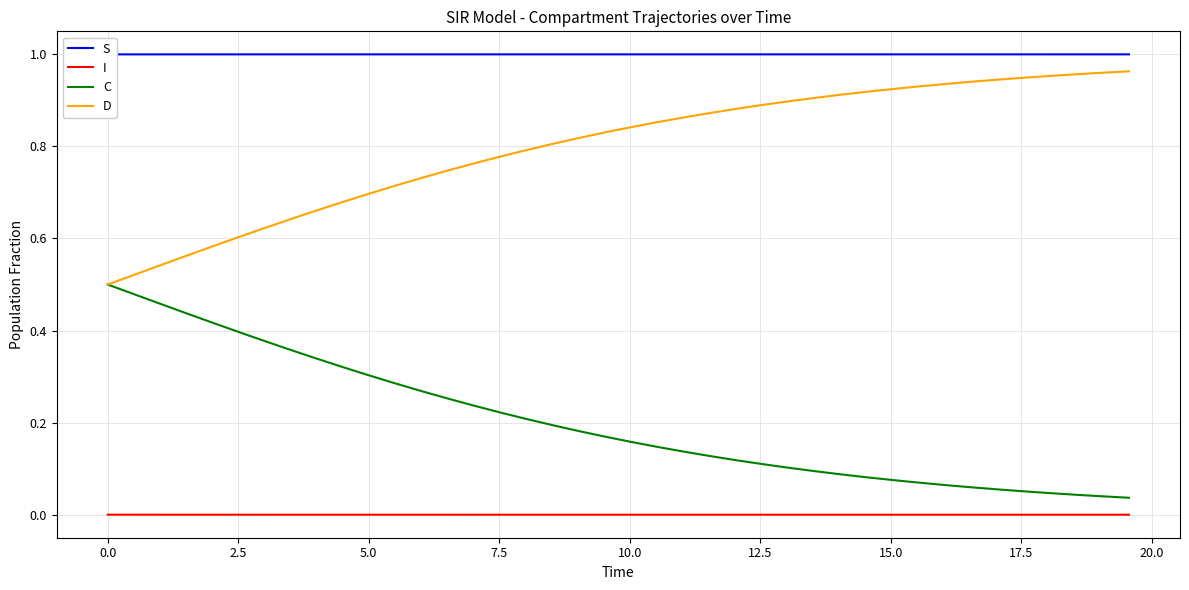

What is the maximum value for D?

1.0